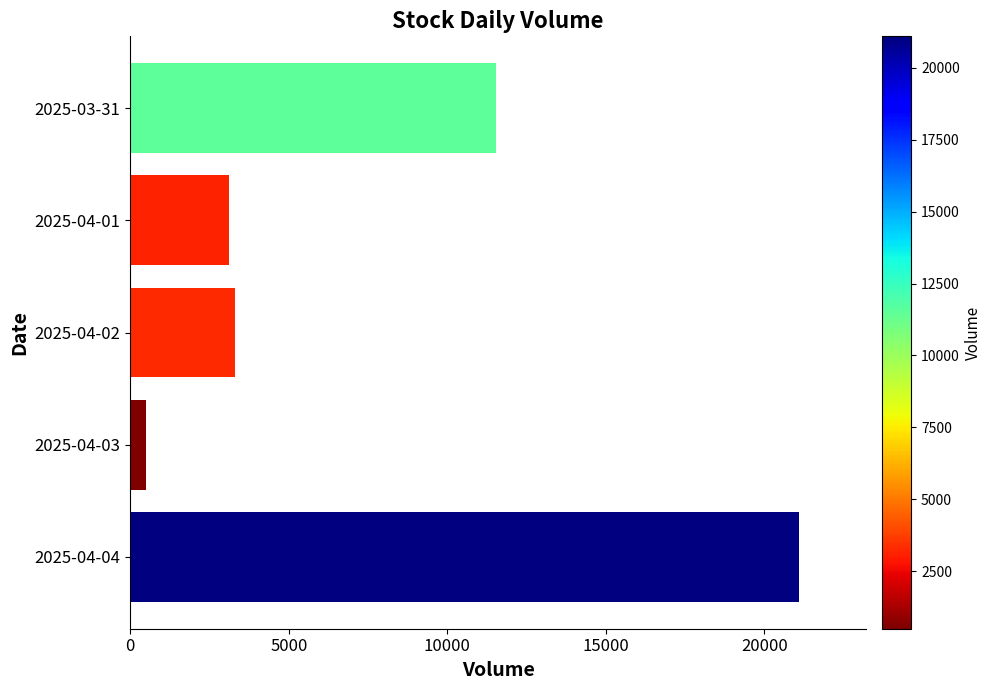

At which category does the chart reach its minimum across all series?

2025-04-03